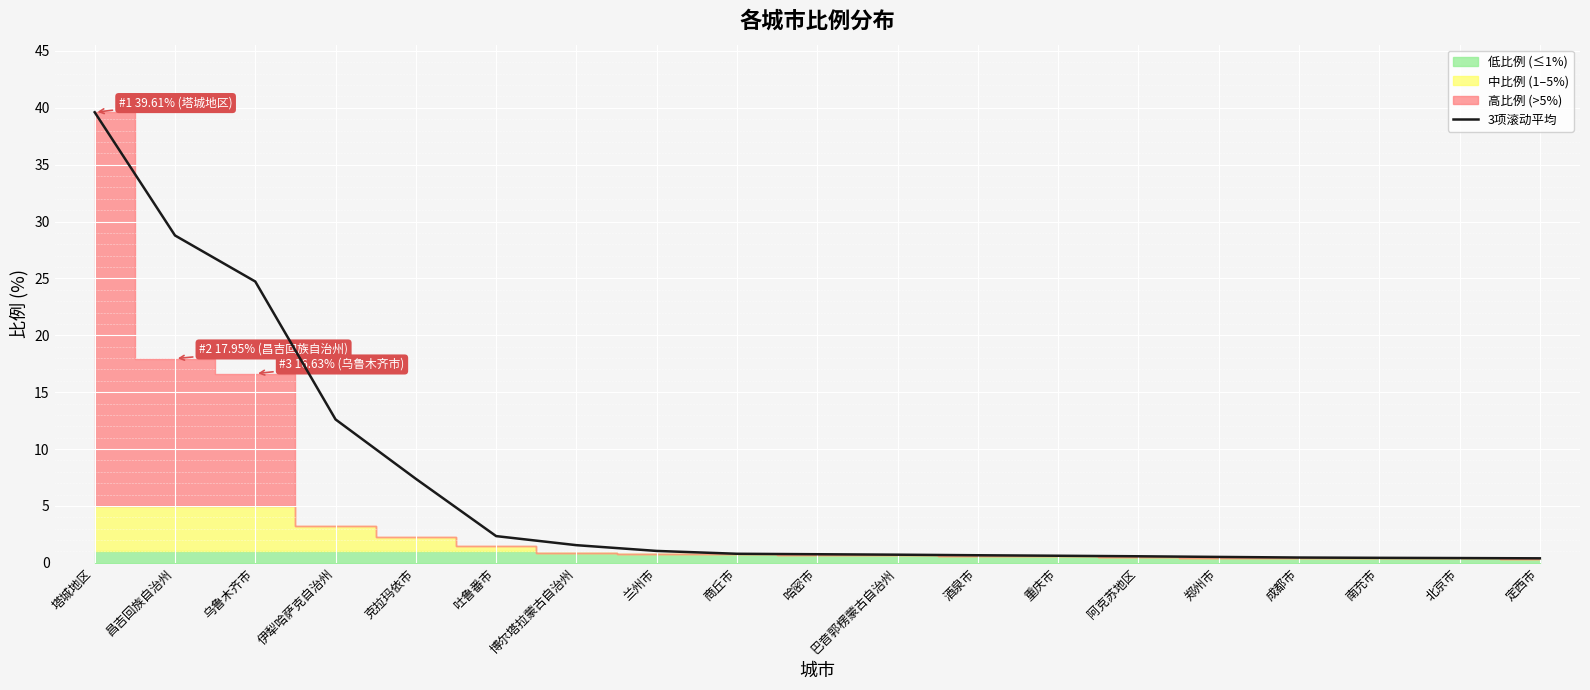

Reading left to right, what are all the values shown in this chart?

39.6	28.8	24.7	12.6	7.4	2.4	1.6	1.0	0.8	0.8	0.7	0.7	0.6	0.6	0.5	0.5	0.4	0.4	0.4